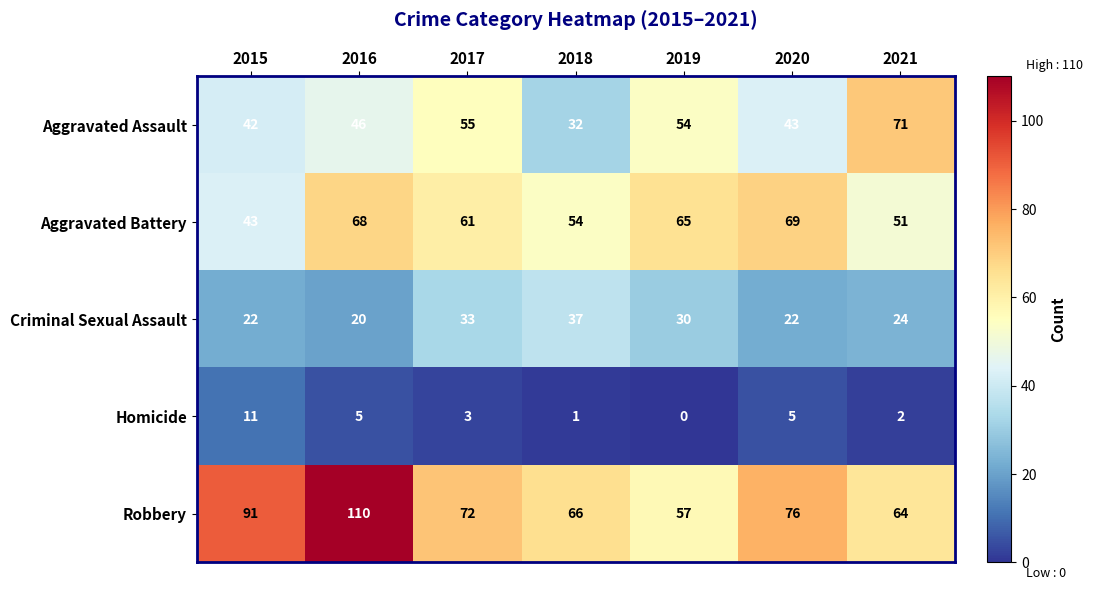

How many values in Homicide are above zero?

6